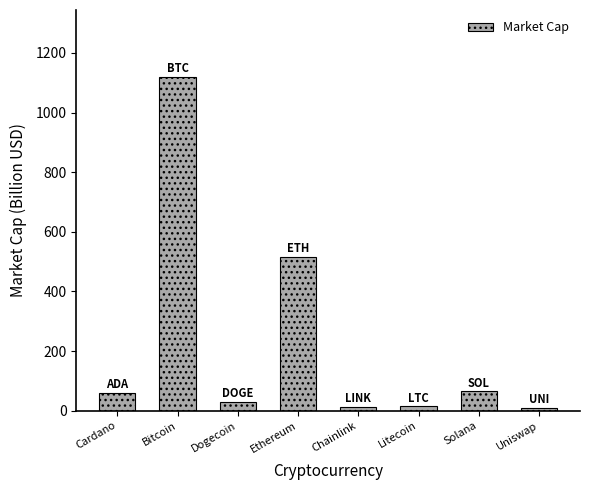

What is the sum of all values?

1828.7